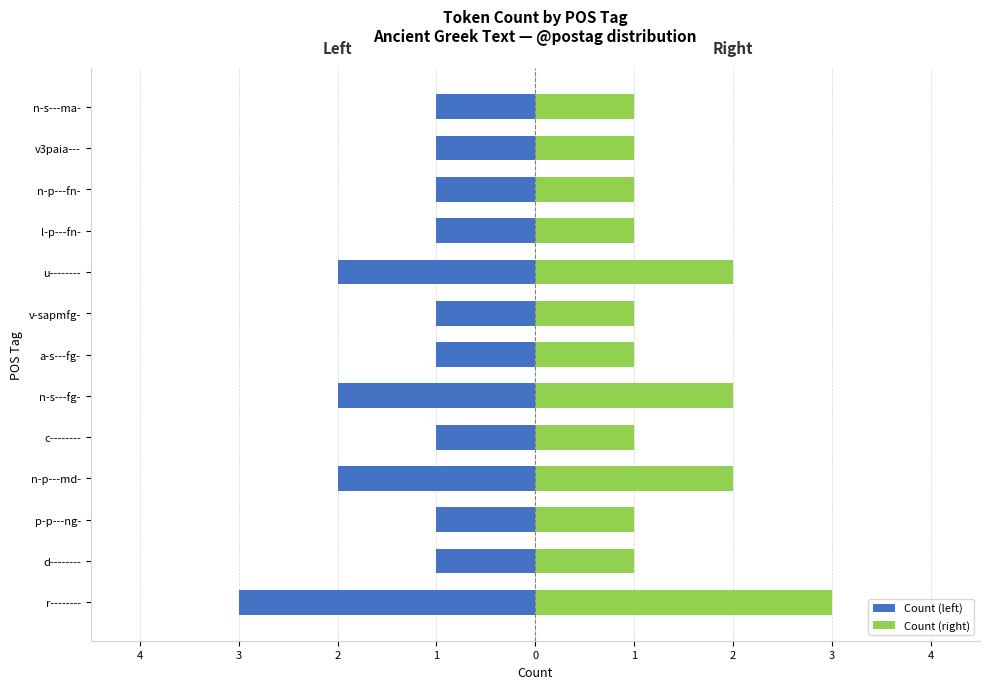

What is the difference between the highest and lowest values at a-s---fg-?

2